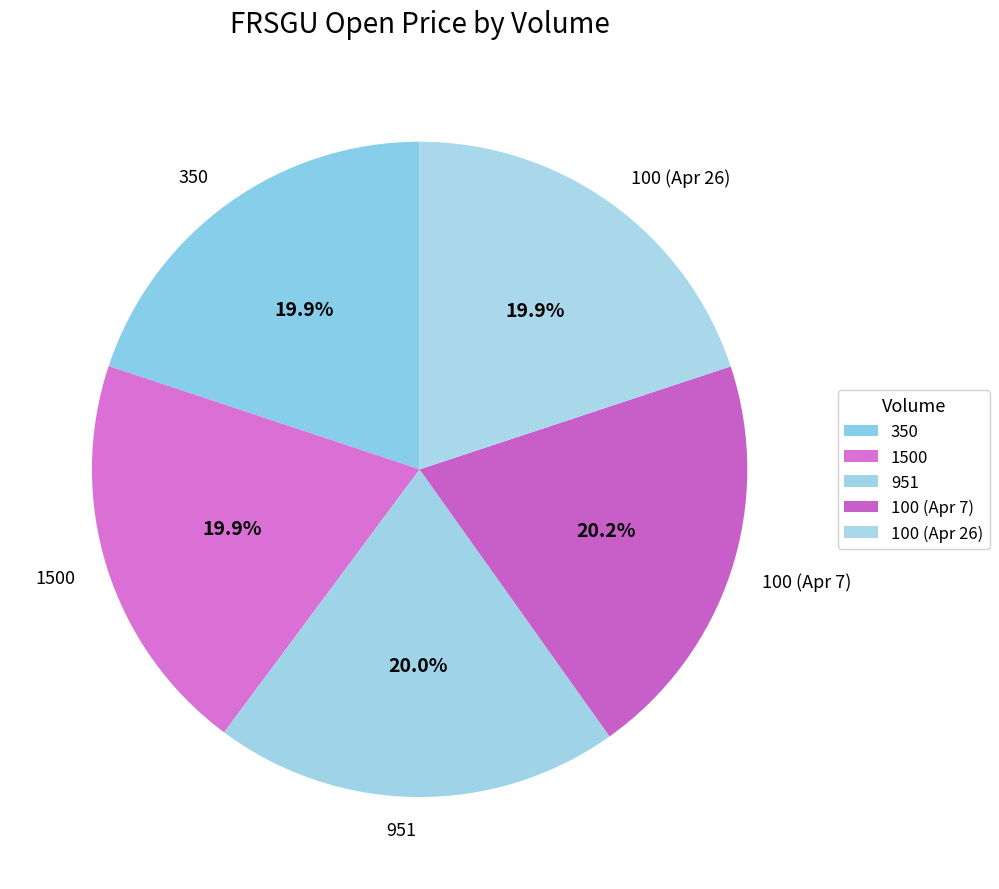

To the nearest percent, what percentage of the pie is 951?

20%